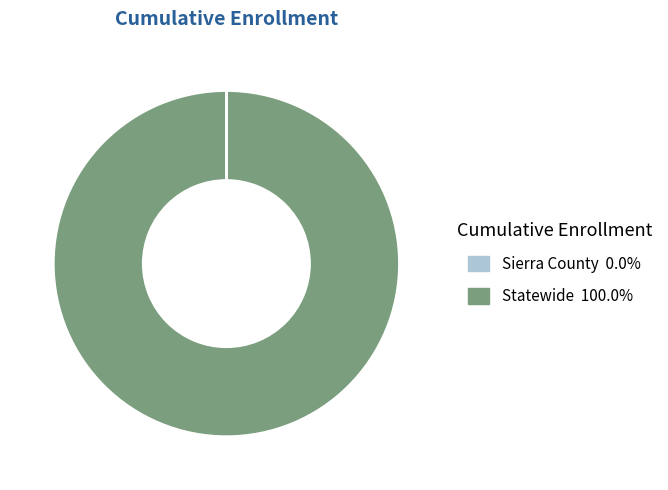

Is there a majority slice in this chart?

Yes